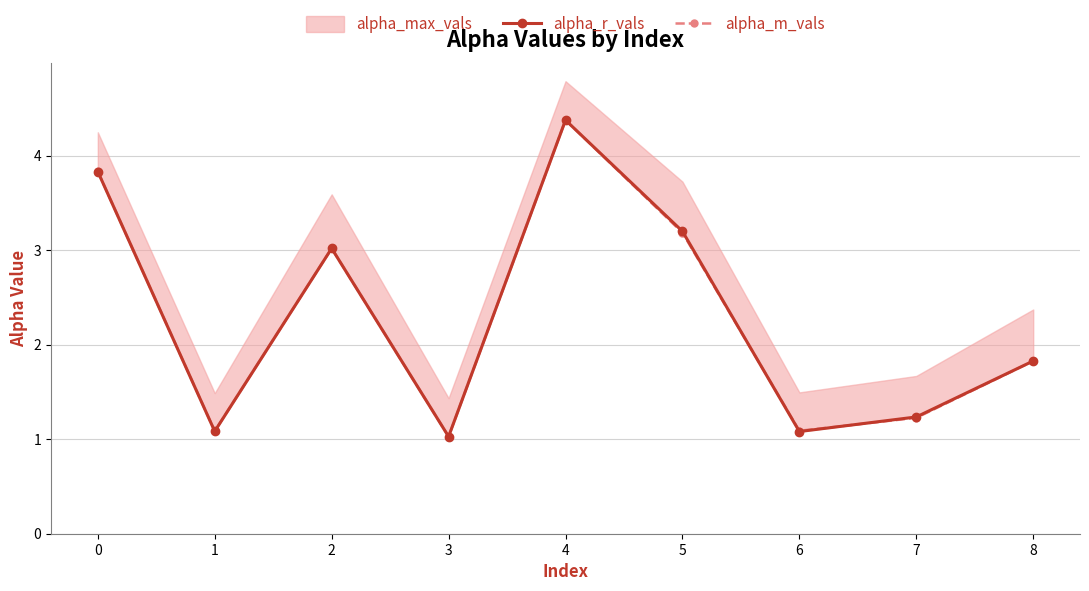

Between 1 and 7, which is larger?

7